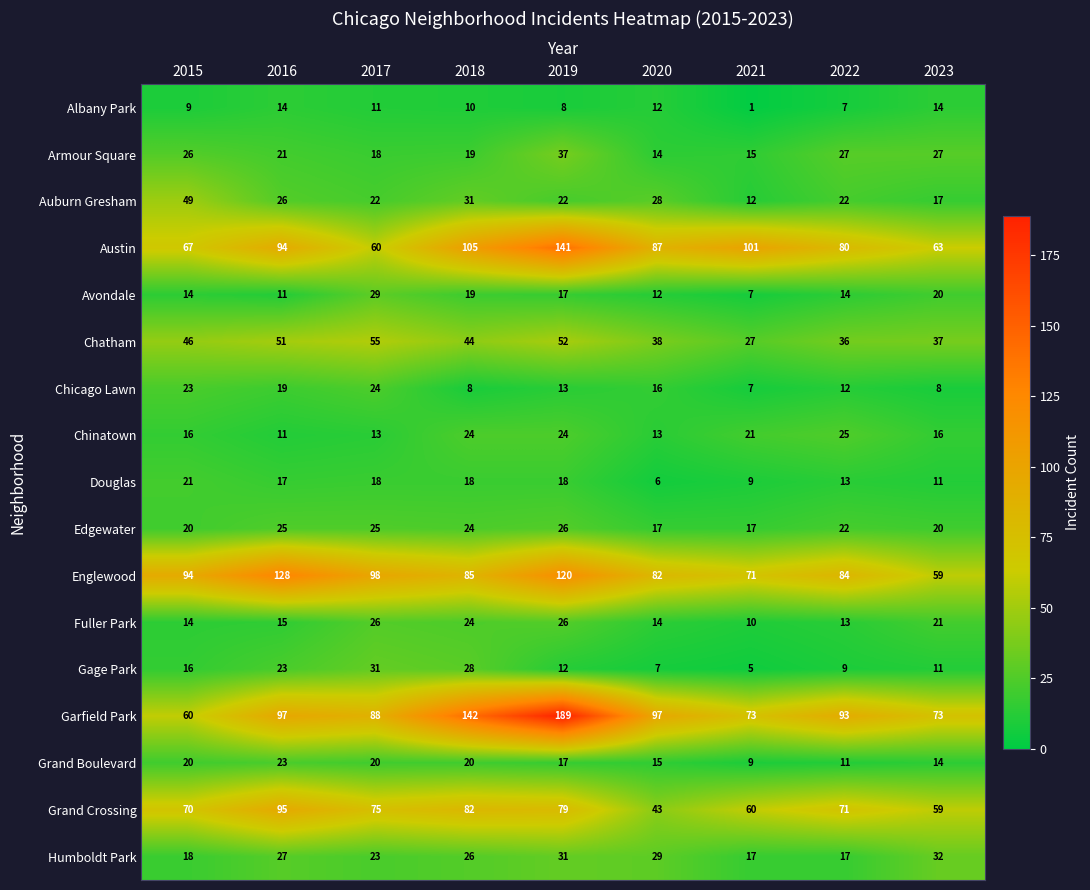

List the labels in order of Chatham value, smallest first.

2021, 2022, 2023, 2020, 2018, 2015, 2016, 2019, 2017